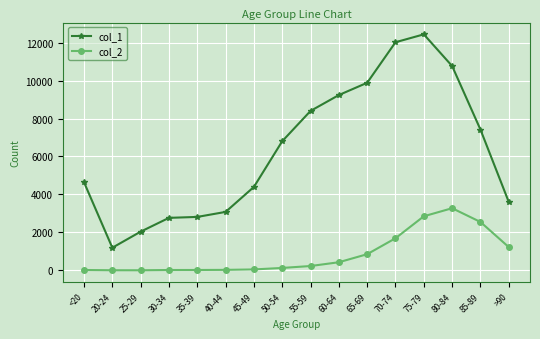

At how many categories does at least one series exceed 3752?

10